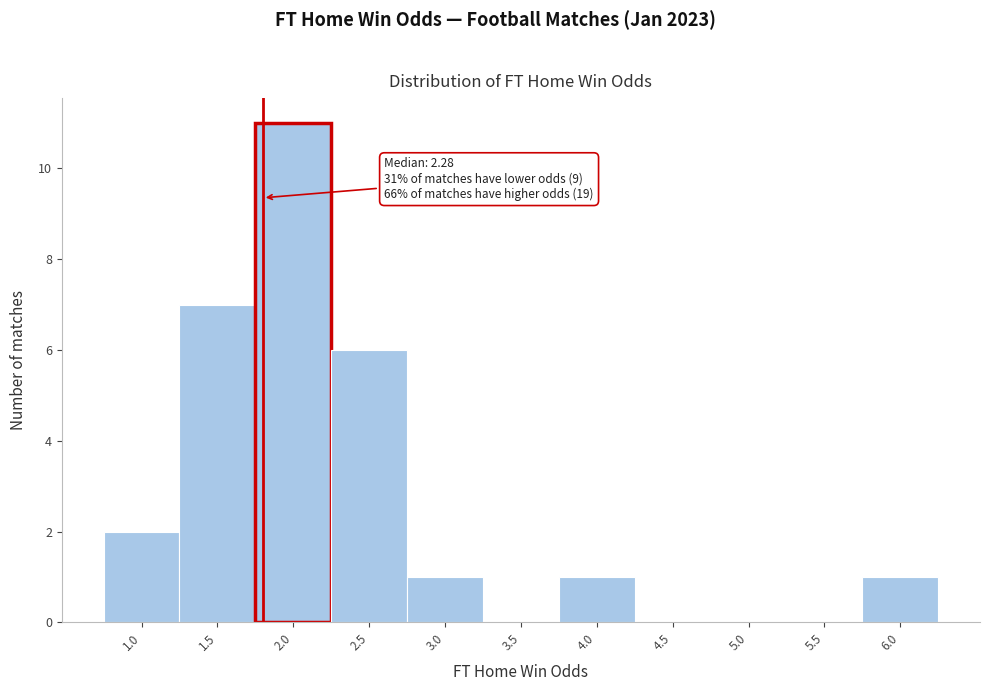

Reading right to left, extract all data points from this chart.

6.0=1	5.5=0	5.0=0	4.5=0	4.0=1	3.5=0	3.0=1	2.5=6	2.0=11	1.5=7	1.0=2